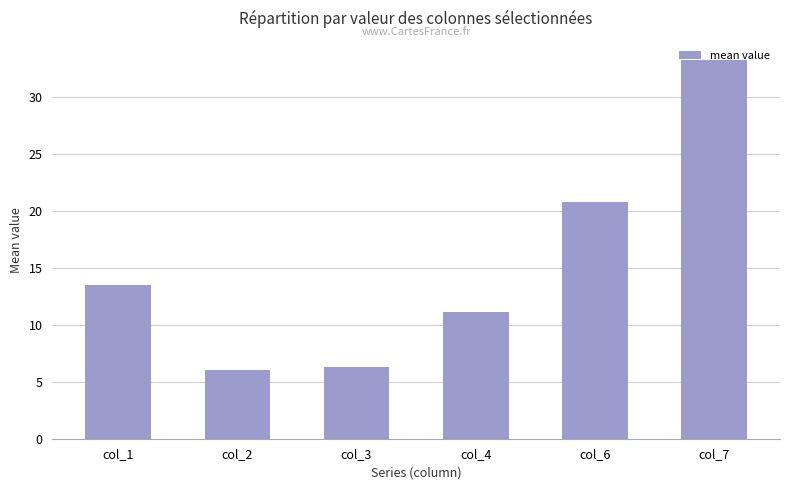

What is the sum of the values at col_6 and col_7?

54.0